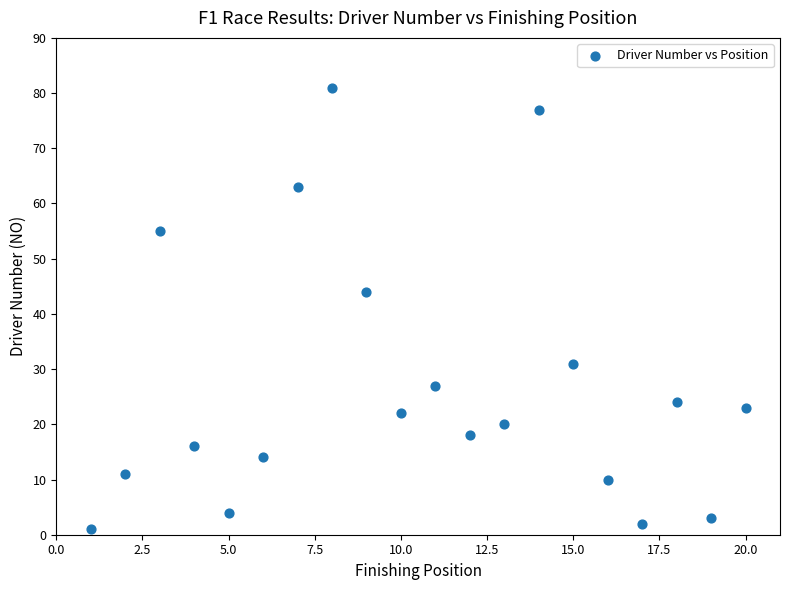

What is the range of X values (max minus min)?

19